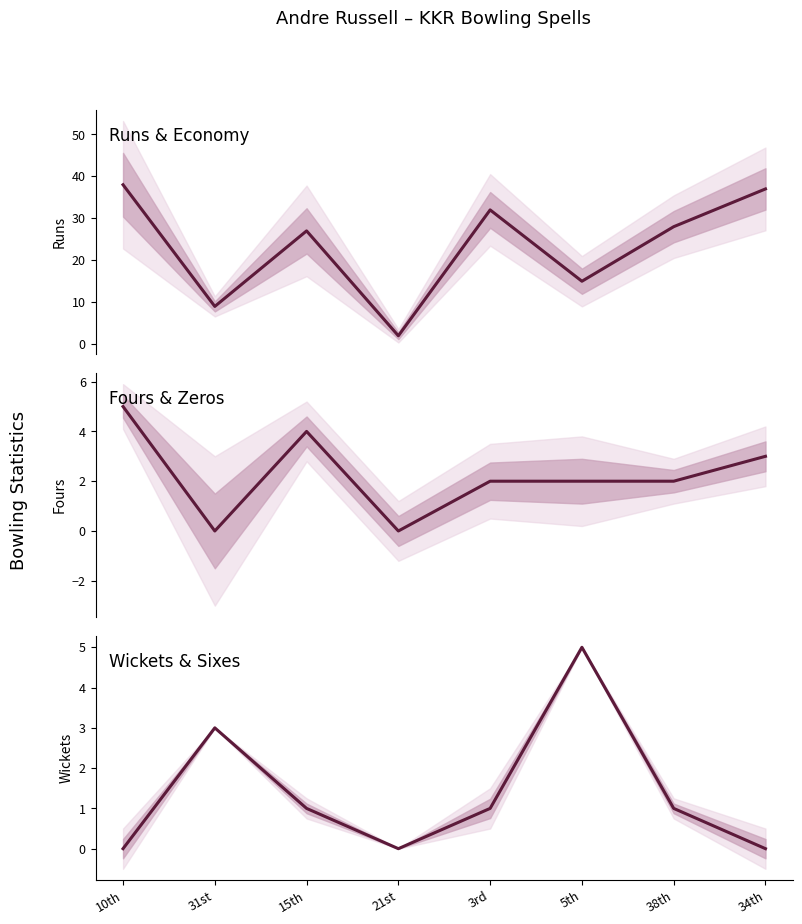

Rank the series at 3rd from lowest to highest value.

wickets, fours, runs